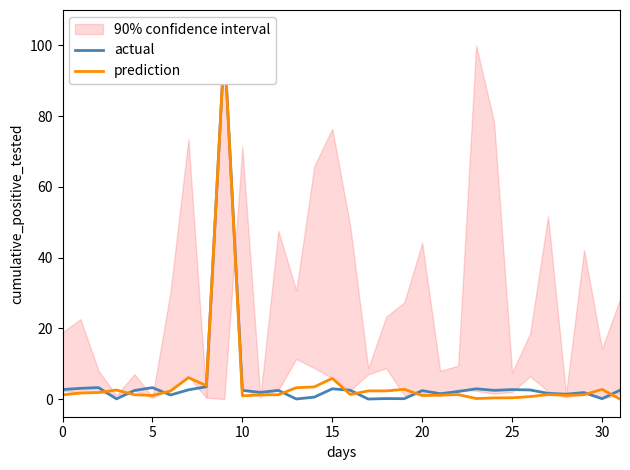

What is the maximum value for prediction?

100.0